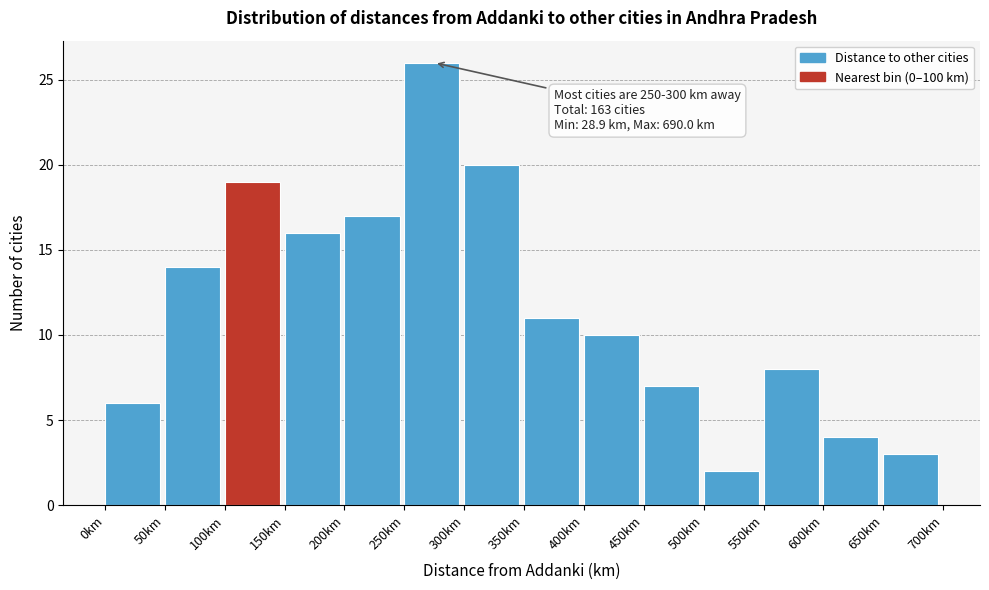

Over which range of the x-axis is the bar tallest?

250 to 300